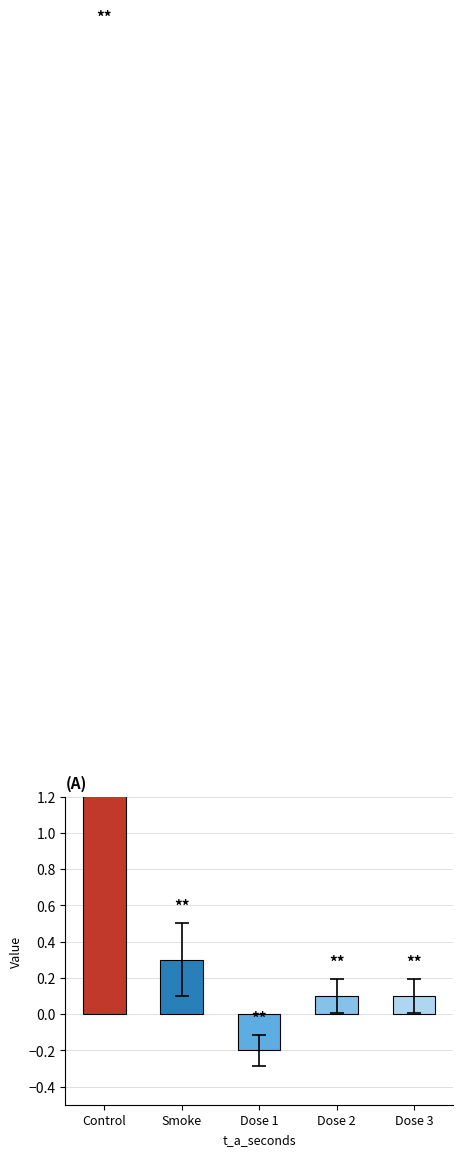

What is the difference between the highest and lowest values at 1?

1.0